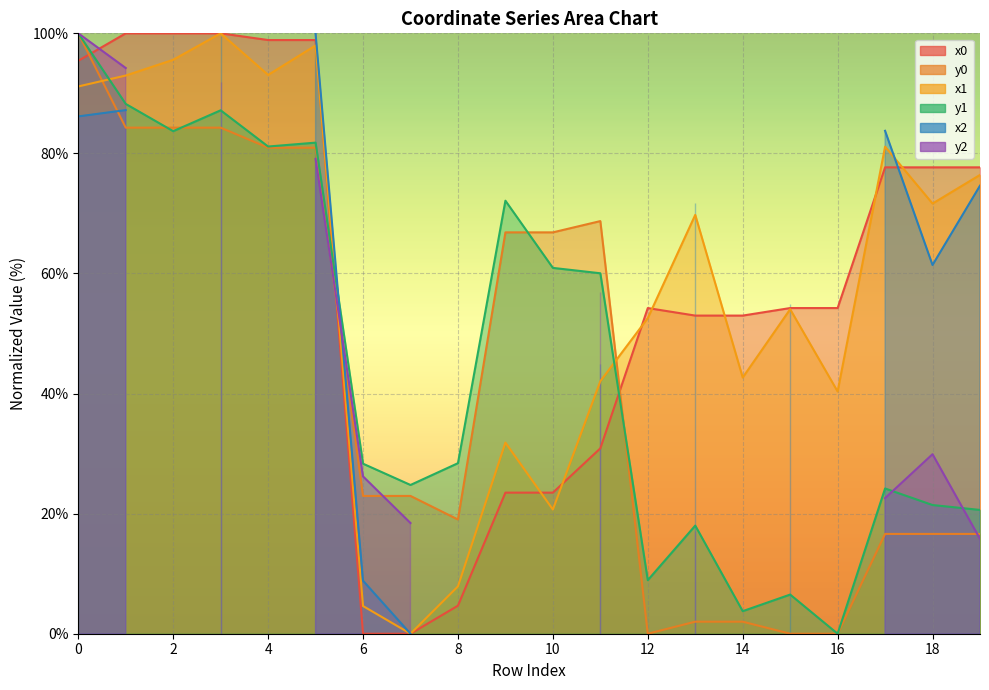

At which category does the chart reach its minimum across all series?

6